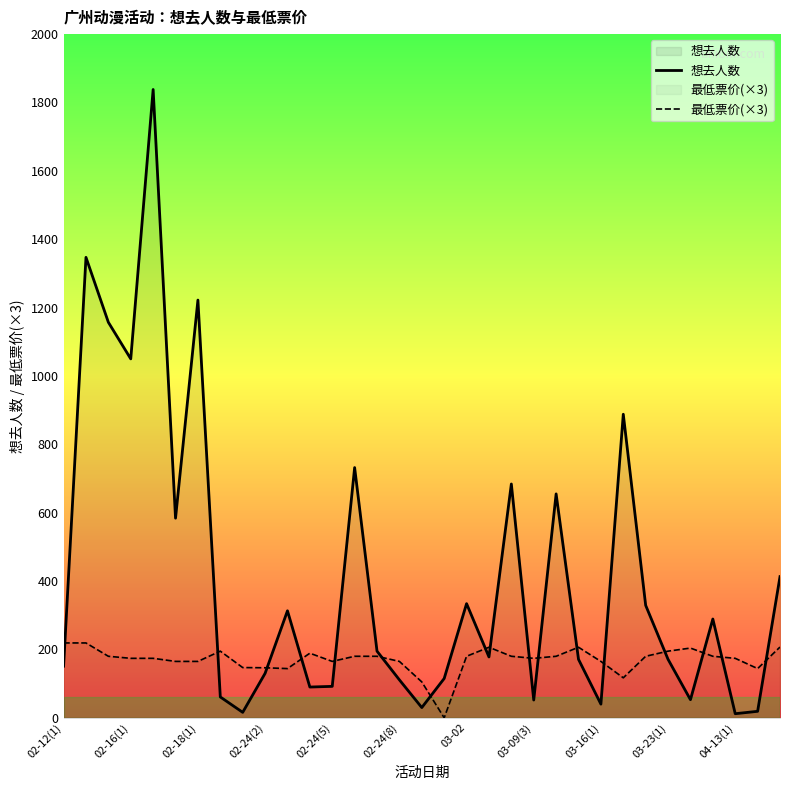

The 想去人数 series shows 160.0 at 11. True or false?

False